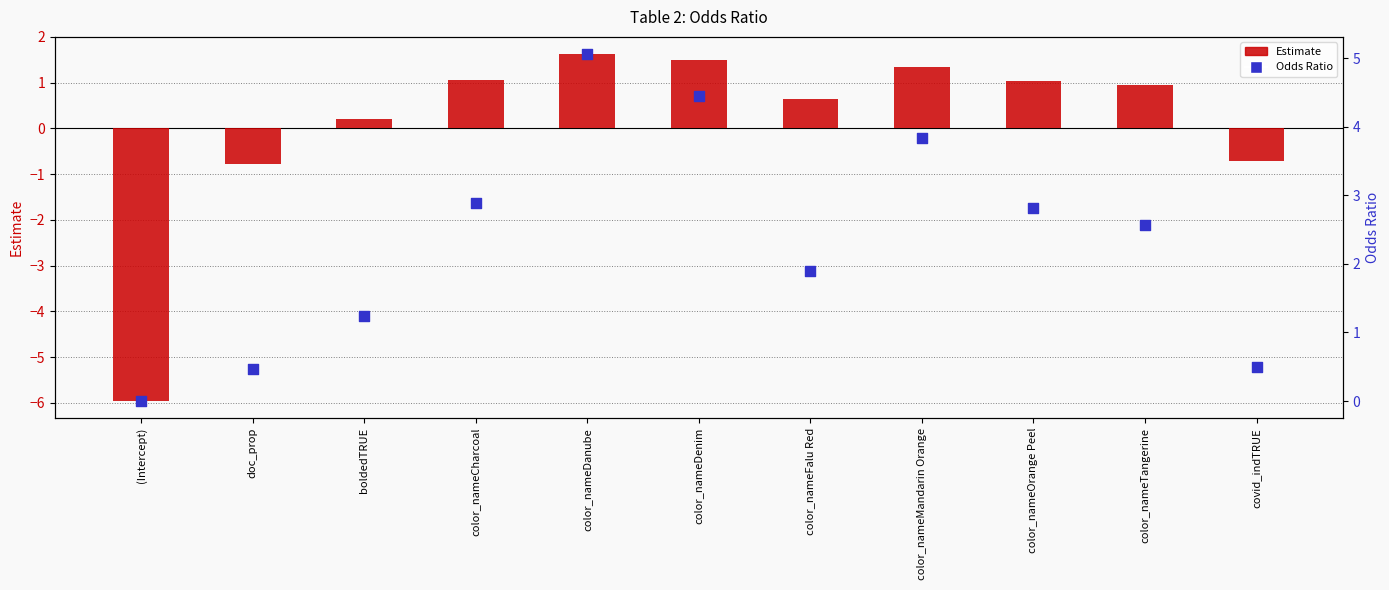

At how many categories does at least one series exceed 4?

2